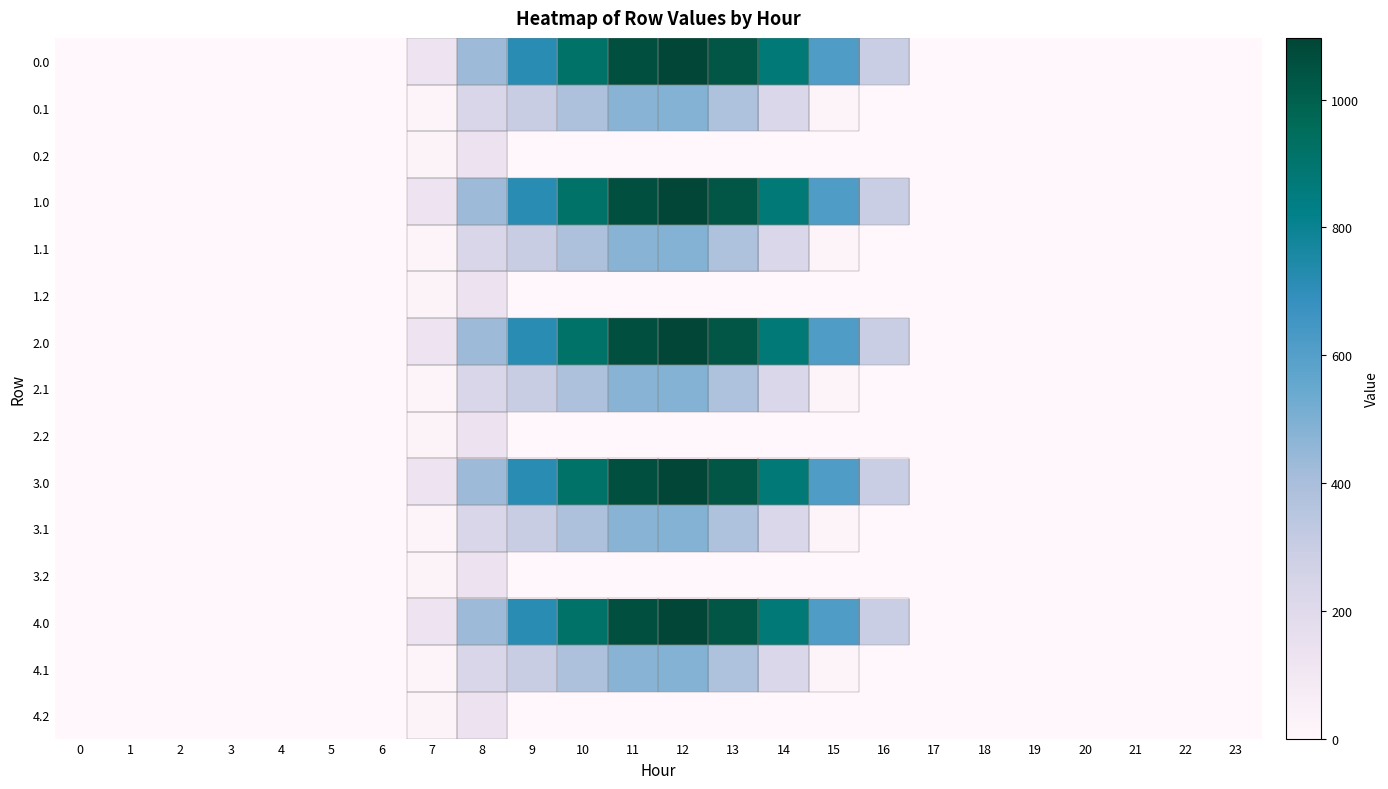

Reading right to left, extract all data points from this chart.

0.0: 23=0.0	22=0.0	21=0.0	20=0.0	19=0.0	18=0.0	17=0.0	16=294.5	15=615.9	14=870.6	13=1032.9	12=1096.7	11=1060.3	10=916.2	9=716.9	8=430.3	7=120.6	6=0.0	5=0.0	4=0.0	3=0.0	2=0.0	1=0.0	0=0.0
0.1: 23=0.0	22=0.0	21=0.0	20=0.0	19=0.0	18=0.0	17=0.0	16=0.0	15=17.3	14=219.2	13=382.7	12=485.4	11=471.7	10=388.1	9=295.9	8=227.5	7=17.7	6=0.0	5=0.0	4=0.0	3=0.0	2=0.0	1=0.0	0=0.0
0.2: 23=0.0	22=0.0	21=0.0	20=0.0	19=0.0	18=0.0	17=0.0	16=0.0	15=0.0	14=0.0	13=0.0	12=0.0	11=0.0	10=0.0	9=0.0	8=134.2	7=22.3	6=0.0	5=0.0	4=0.0	3=0.0	2=0.0	1=0.0	0=0.0
1.0: 23=0.0	22=0.0	21=0.0	20=0.0	19=0.0	18=0.0	17=0.0	16=294.5	15=615.9	14=870.6	13=1032.9	12=1096.7	11=1060.3	10=916.2	9=716.9	8=430.3	7=120.6	6=0.0	5=0.0	4=0.0	3=0.0	2=0.0	1=0.0	0=0.0
1.1: 23=0.0	22=0.0	21=0.0	20=0.0	19=0.0	18=0.0	17=0.0	16=0.0	15=17.3	14=219.2	13=382.7	12=485.4	11=471.7	10=388.1	9=295.9	8=227.5	7=17.7	6=0.0	5=0.0	4=0.0	3=0.0	2=0.0	1=0.0	0=0.0
1.2: 23=0.0	22=0.0	21=0.0	20=0.0	19=0.0	18=0.0	17=0.0	16=0.0	15=0.0	14=0.0	13=0.0	12=0.0	11=0.0	10=0.0	9=0.0	8=134.2	7=22.3	6=0.0	5=0.0	4=0.0	3=0.0	2=0.0	1=0.0	0=0.0
2.0: 23=0.0	22=0.0	21=0.0	20=0.0	19=0.0	18=0.0	17=0.0	16=294.5	15=615.9	14=870.6	13=1032.9	12=1096.7	11=1060.3	10=916.2	9=716.9	8=430.3	7=120.6	6=0.0	5=0.0	4=0.0	3=0.0	2=0.0	1=0.0	0=0.0
2.1: 23=0.0	22=0.0	21=0.0	20=0.0	19=0.0	18=0.0	17=0.0	16=0.0	15=17.3	14=219.2	13=382.7	12=485.4	11=471.7	10=388.1	9=295.9	8=227.5	7=17.7	6=0.0	5=0.0	4=0.0	3=0.0	2=0.0	1=0.0	0=0.0
2.2: 23=0.0	22=0.0	21=0.0	20=0.0	19=0.0	18=0.0	17=0.0	16=0.0	15=0.0	14=0.0	13=0.0	12=0.0	11=0.0	10=0.0	9=0.0	8=134.2	7=22.3	6=0.0	5=0.0	4=0.0	3=0.0	2=0.0	1=0.0	0=0.0
3.0: 23=0.0	22=0.0	21=0.0	20=0.0	19=0.0	18=0.0	17=0.0	16=294.5	15=615.9	14=870.6	13=1032.9	12=1096.7	11=1060.3	10=916.2	9=716.9	8=430.3	7=120.6	6=0.0	5=0.0	4=0.0	3=0.0	2=0.0	1=0.0	0=0.0
3.1: 23=0.0	22=0.0	21=0.0	20=0.0	19=0.0	18=0.0	17=0.0	16=0.0	15=17.3	14=219.2	13=382.7	12=485.4	11=471.7	10=388.1	9=295.9	8=227.5	7=17.7	6=0.0	5=0.0	4=0.0	3=0.0	2=0.0	1=0.0	0=0.0
3.2: 23=0.0	22=0.0	21=0.0	20=0.0	19=0.0	18=0.0	17=0.0	16=0.0	15=0.0	14=0.0	13=0.0	12=0.0	11=0.0	10=0.0	9=0.0	8=134.2	7=22.3	6=0.0	5=0.0	4=0.0	3=0.0	2=0.0	1=0.0	0=0.0
4.0: 23=0.0	22=0.0	21=0.0	20=0.0	19=0.0	18=0.0	17=0.0	16=294.5	15=615.9	14=870.6	13=1032.9	12=1096.7	11=1060.3	10=916.2	9=716.9	8=430.3	7=120.6	6=0.0	5=0.0	4=0.0	3=0.0	2=0.0	1=0.0	0=0.0
4.1: 23=0.0	22=0.0	21=0.0	20=0.0	19=0.0	18=0.0	17=0.0	16=0.0	15=17.3	14=219.2	13=382.7	12=485.4	11=471.7	10=388.1	9=295.9	8=227.5	7=17.7	6=0.0	5=0.0	4=0.0	3=0.0	2=0.0	1=0.0	0=0.0
4.2: 23=0.0	22=0.0	21=0.0	20=0.0	19=0.0	18=0.0	17=0.0	16=0.0	15=0.0	14=0.0	13=0.0	12=0.0	11=0.0	10=0.0	9=0.0	8=134.2	7=22.3	6=0.0	5=0.0	4=0.0	3=0.0	2=0.0	1=0.0	0=0.0